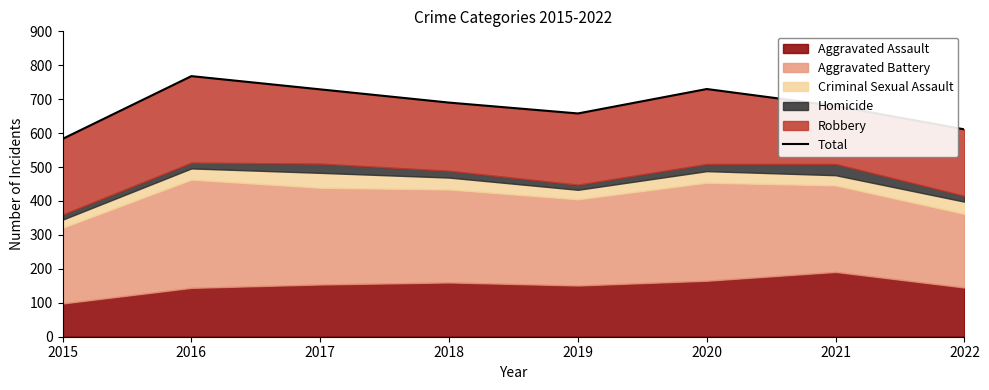

What is the value of the 2nd point from the left?

768